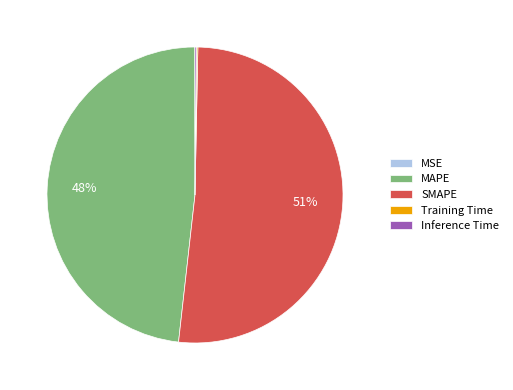

Which slice is the largest?

SMAPE